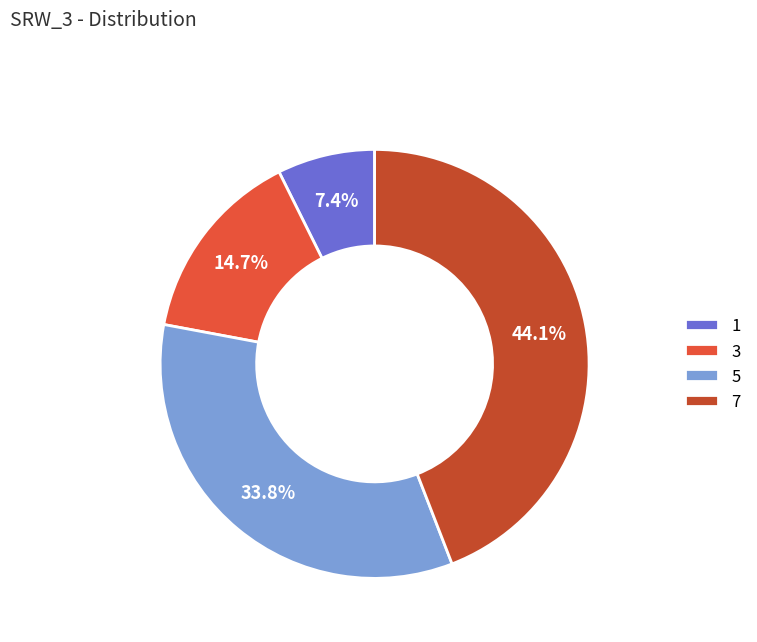

The 5 slice represents 24% of the pie. True or false?

False